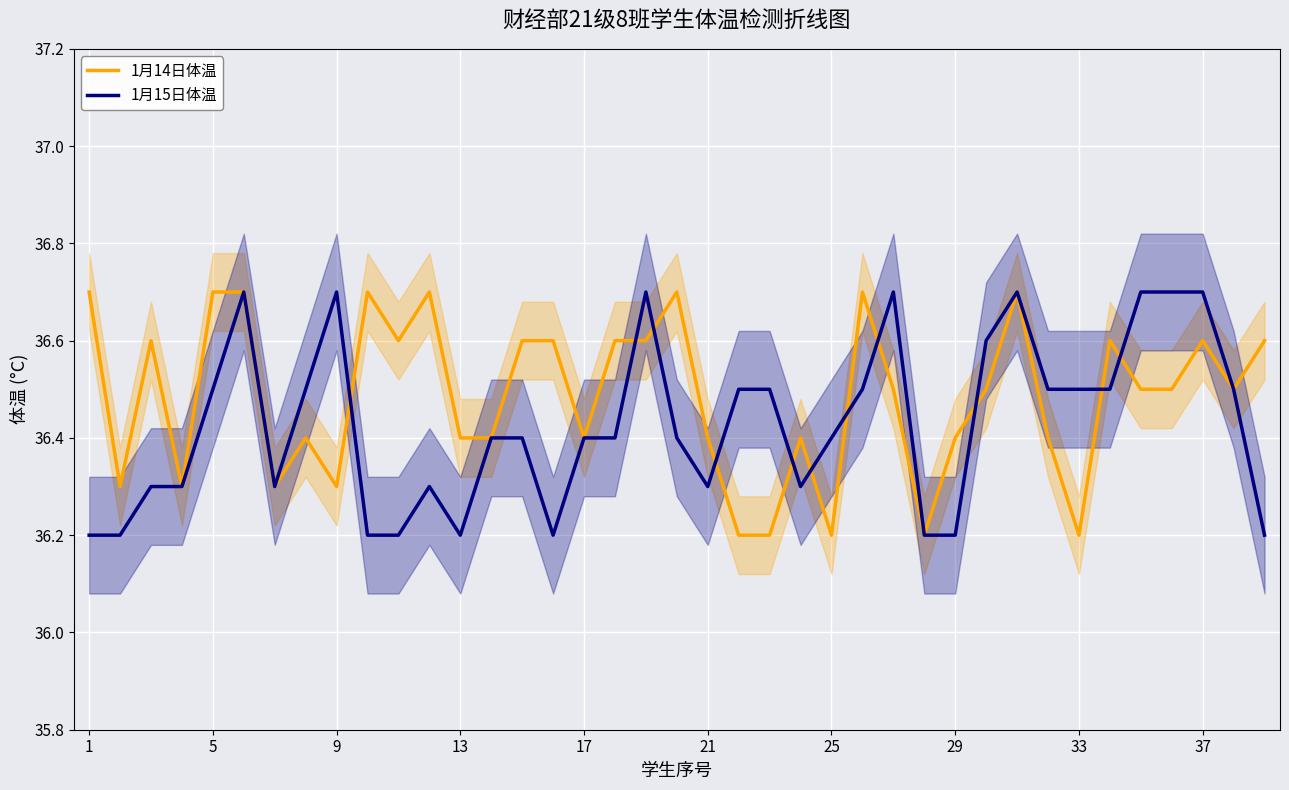

How many times do 1月14日体温 and 1月15日体温 cross each other?

11